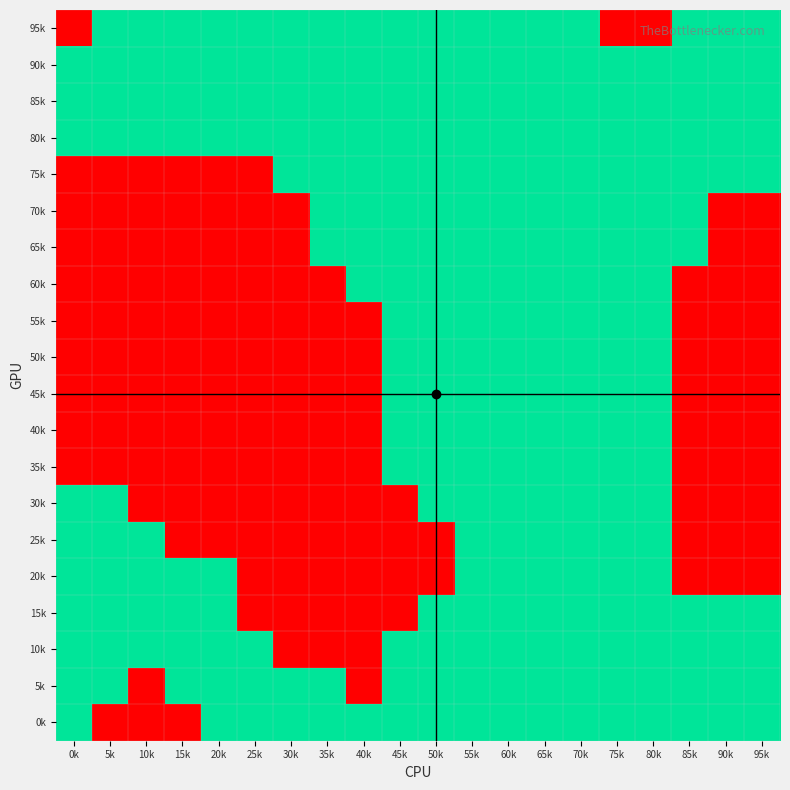

Reading left to right, what are all the values shown in this chart?

95k: 0k=-1	5k=1	10k=1	15k=1	20k=1	25k=1	30k=1	35k=1	40k=1	45k=1	50k=1	55k=1	60k=1	65k=1	70k=1	75k=-1	80k=-1	85k=1	90k=1	95k=1
90k: 0k=1	5k=1	10k=1	15k=1	20k=1	25k=1	30k=1	35k=1	40k=1	45k=1	50k=1	55k=1	60k=1	65k=1	70k=1	75k=1	80k=1	85k=1	90k=1	95k=1
85k: 0k=1	5k=1	10k=1	15k=1	20k=1	25k=1	30k=1	35k=1	40k=1	45k=1	50k=1	55k=1	60k=1	65k=1	70k=1	75k=1	80k=1	85k=1	90k=1	95k=1
80k: 0k=1	5k=1	10k=1	15k=1	20k=1	25k=1	30k=1	35k=1	40k=1	45k=1	50k=1	55k=1	60k=1	65k=1	70k=1	75k=1	80k=1	85k=1	90k=1	95k=1
75k: 0k=-1	5k=-1	10k=-1	15k=-1	20k=-1	25k=-1	30k=1	35k=1	40k=1	45k=1	50k=1	55k=1	60k=1	65k=1	70k=1	75k=1	80k=1	85k=1	90k=1	95k=1
70k: 0k=-1	5k=-1	10k=-1	15k=-1	20k=-1	25k=-1	30k=-1	35k=1	40k=1	45k=1	50k=1	55k=1	60k=1	65k=1	70k=1	75k=1	80k=1	85k=1	90k=-1	95k=-1
65k: 0k=-1	5k=-1	10k=-1	15k=-1	20k=-1	25k=-1	30k=-1	35k=1	40k=1	45k=1	50k=1	55k=1	60k=1	65k=1	70k=1	75k=1	80k=1	85k=1	90k=-1	95k=-1
60k: 0k=-1	5k=-1	10k=-1	15k=-1	20k=-1	25k=-1	30k=-1	35k=-1	40k=1	45k=1	50k=1	55k=1	60k=1	65k=1	70k=1	75k=1	80k=1	85k=-1	90k=-1	95k=-1
55k: 0k=-1	5k=-1	10k=-1	15k=-1	20k=-1	25k=-1	30k=-1	35k=-1	40k=-1	45k=1	50k=1	55k=1	60k=1	65k=1	70k=1	75k=1	80k=1	85k=-1	90k=-1	95k=-1
50k: 0k=-1	5k=-1	10k=-1	15k=-1	20k=-1	25k=-1	30k=-1	35k=-1	40k=-1	45k=1	50k=1	55k=1	60k=1	65k=1	70k=1	75k=1	80k=1	85k=-1	90k=-1	95k=-1
45k: 0k=-1	5k=-1	10k=-1	15k=-1	20k=-1	25k=-1	30k=-1	35k=-1	40k=-1	45k=1	50k=1	55k=1	60k=1	65k=1	70k=1	75k=1	80k=1	85k=-1	90k=-1	95k=-1
40k: 0k=-1	5k=-1	10k=-1	15k=-1	20k=-1	25k=-1	30k=-1	35k=-1	40k=-1	45k=1	50k=1	55k=1	60k=1	65k=1	70k=1	75k=1	80k=1	85k=-1	90k=-1	95k=-1
35k: 0k=-1	5k=-1	10k=-1	15k=-1	20k=-1	25k=-1	30k=-1	35k=-1	40k=-1	45k=1	50k=1	55k=1	60k=1	65k=1	70k=1	75k=1	80k=1	85k=-1	90k=-1	95k=-1
30k: 0k=1	5k=1	10k=-1	15k=-1	20k=-1	25k=-1	30k=-1	35k=-1	40k=-1	45k=-1	50k=1	55k=1	60k=1	65k=1	70k=1	75k=1	80k=1	85k=-1	90k=-1	95k=-1
25k: 0k=1	5k=1	10k=1	15k=-1	20k=-1	25k=-1	30k=-1	35k=-1	40k=-1	45k=-1	50k=-1	55k=1	60k=1	65k=1	70k=1	75k=1	80k=1	85k=-1	90k=-1	95k=-1
20k: 0k=1	5k=1	10k=1	15k=1	20k=1	25k=-1	30k=-1	35k=-1	40k=-1	45k=-1	50k=-1	55k=1	60k=1	65k=1	70k=1	75k=1	80k=1	85k=-1	90k=-1	95k=-1
15k: 0k=1	5k=1	10k=1	15k=1	20k=1	25k=-1	30k=-1	35k=-1	40k=-1	45k=-1	50k=1	55k=1	60k=1	65k=1	70k=1	75k=1	80k=1	85k=1	90k=1	95k=1
10k: 0k=1	5k=1	10k=1	15k=1	20k=1	25k=1	30k=-1	35k=-1	40k=-1	45k=1	50k=1	55k=1	60k=1	65k=1	70k=1	75k=1	80k=1	85k=1	90k=1	95k=1
5k: 0k=1	5k=1	10k=-1	15k=1	20k=1	25k=1	30k=1	35k=1	40k=-1	45k=1	50k=1	55k=1	60k=1	65k=1	70k=1	75k=1	80k=1	85k=1	90k=1	95k=1
0k: 0k=1	5k=-1	10k=-1	15k=-1	20k=1	25k=1	30k=1	35k=1	40k=1	45k=1	50k=1	55k=1	60k=1	65k=1	70k=1	75k=1	80k=1	85k=1	90k=1	95k=1